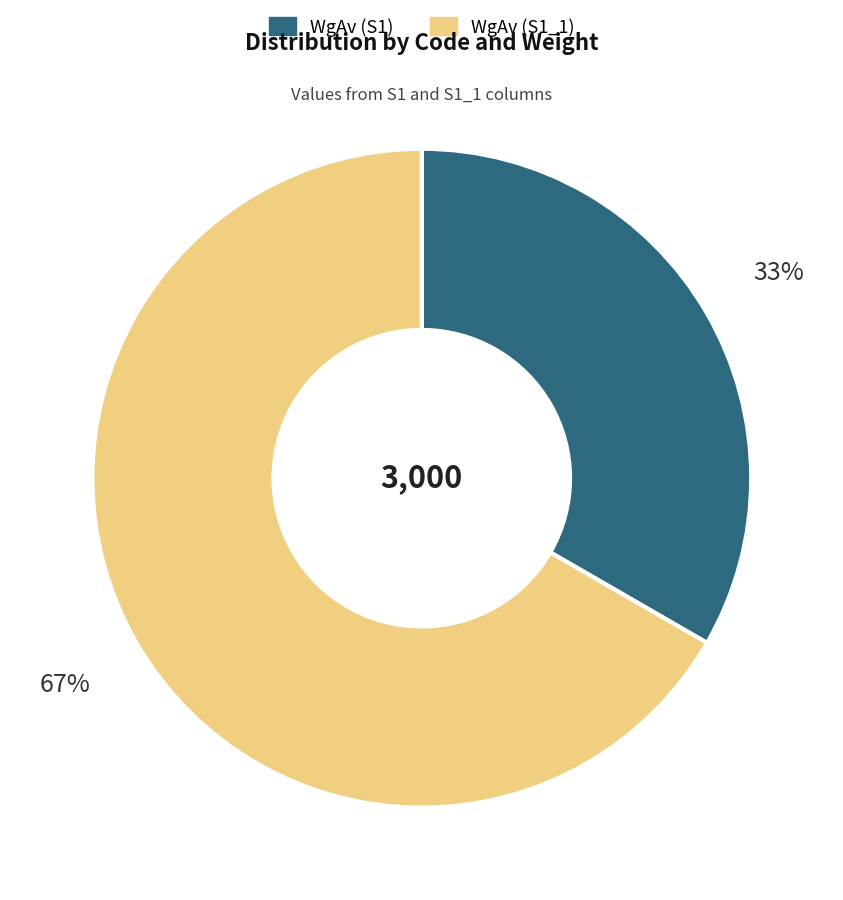

Which slice is the smallest?

WgAv (S1)